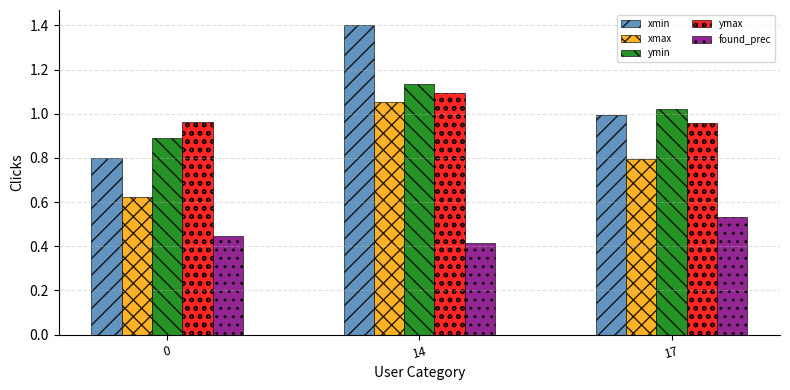

The value of ymax at 17 is 1.0. True or false?

True